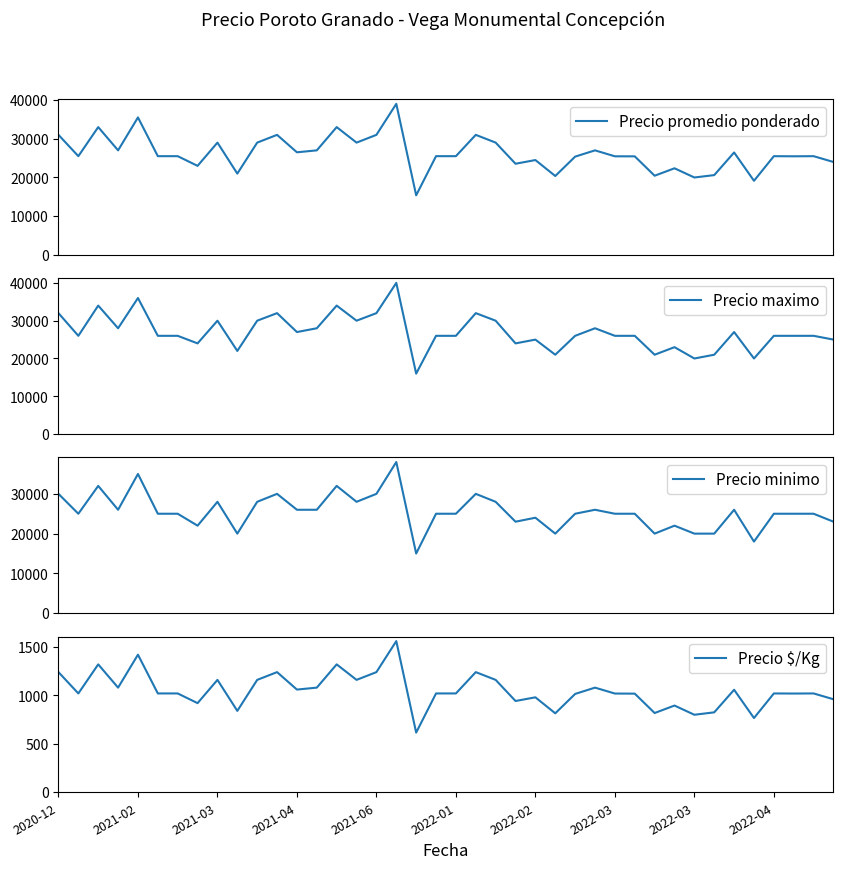

At how many categories does at least one series exceed 6823?

40